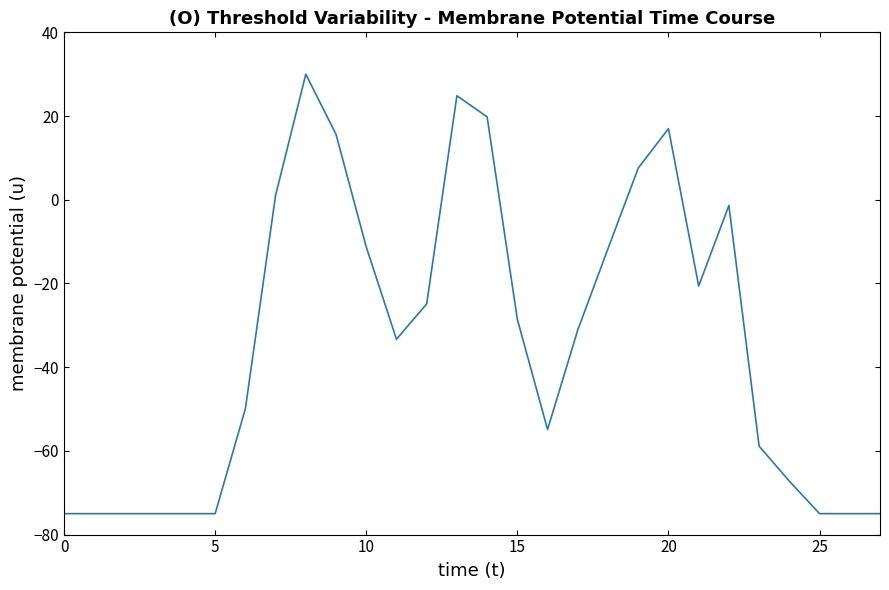

Count the number of values greater than -31.

13